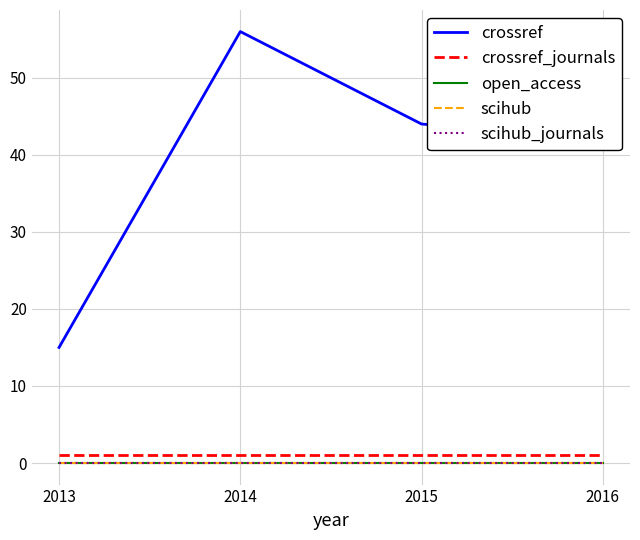

What is the total value across all series at 2016?

43